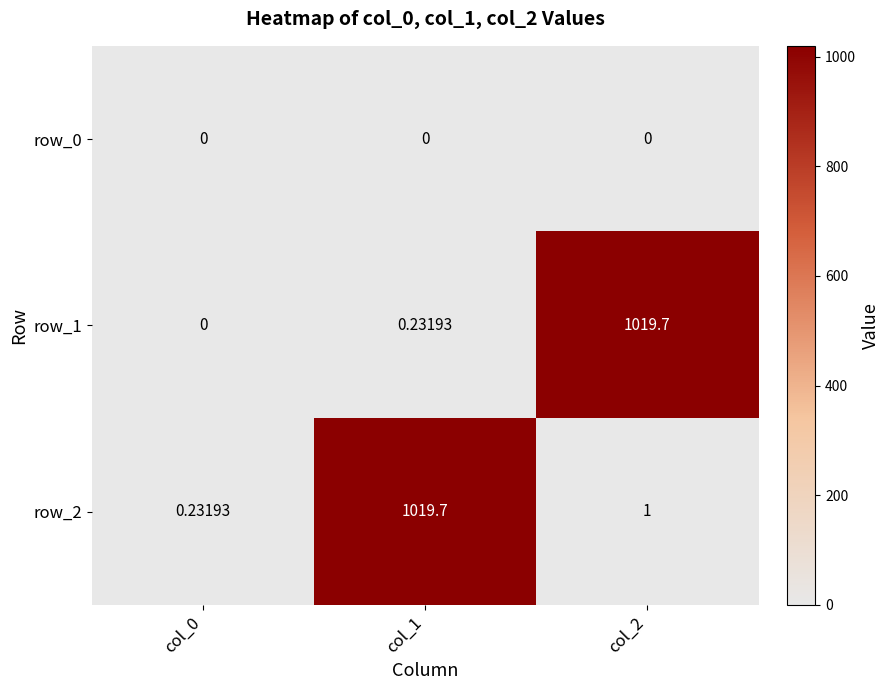

Is the value of row_2 at col_2 greater than the value of row_1 at col_2?

No